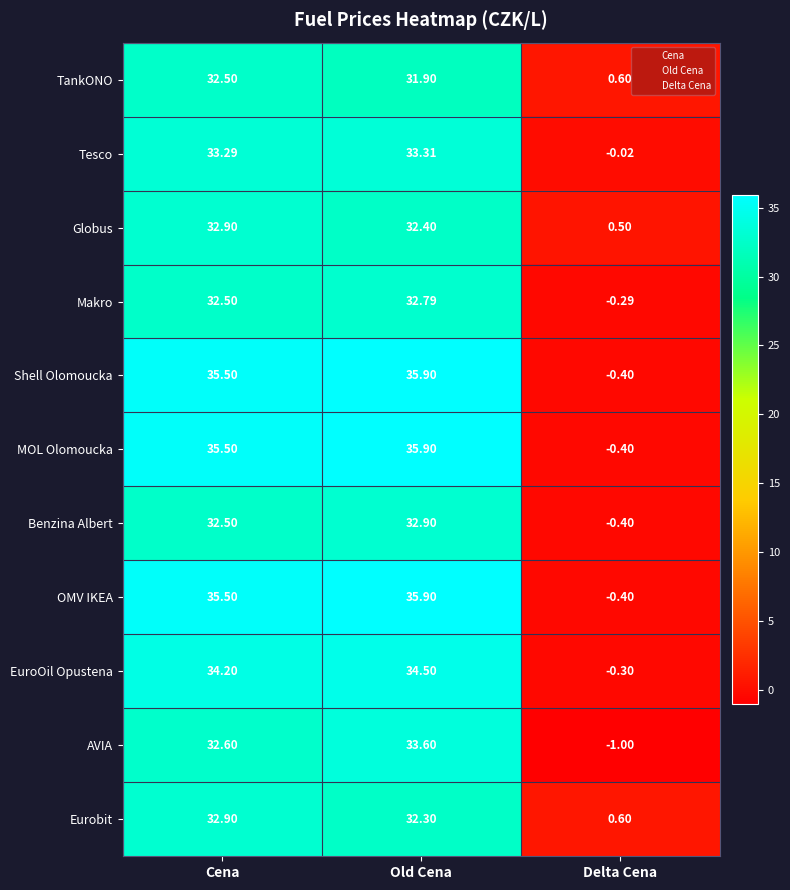

Which series changed the most between Cena and Old Cena?

AVIA